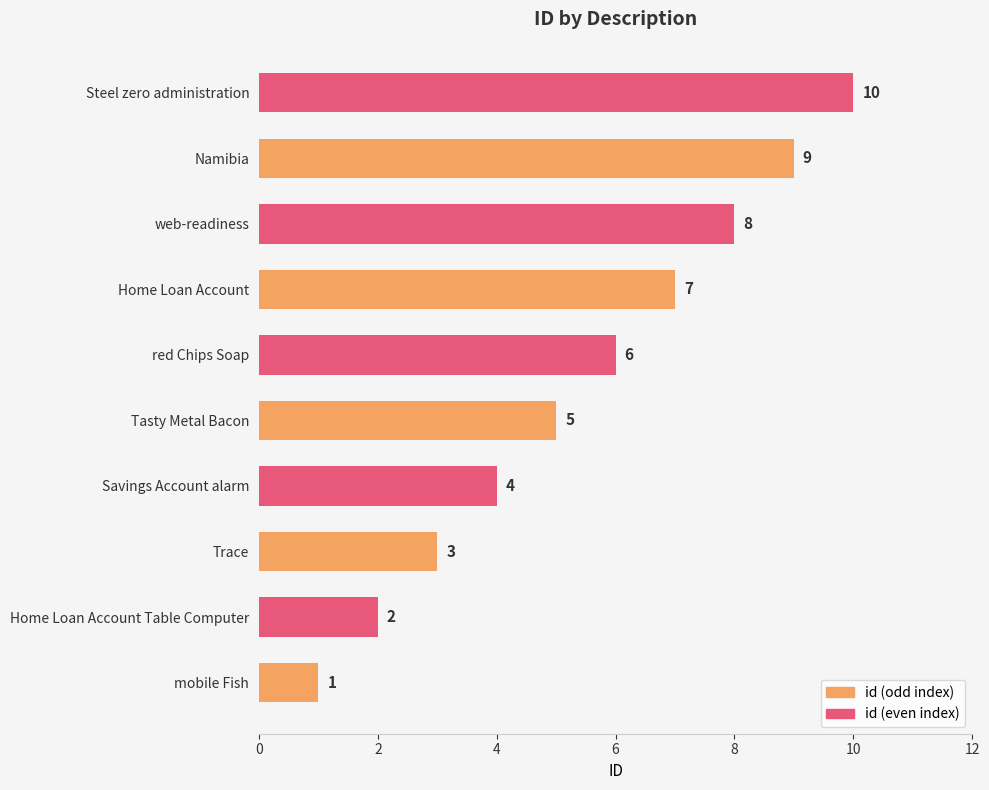

True or false: the data shows 3 at Home Loan Account Table Computer.

False